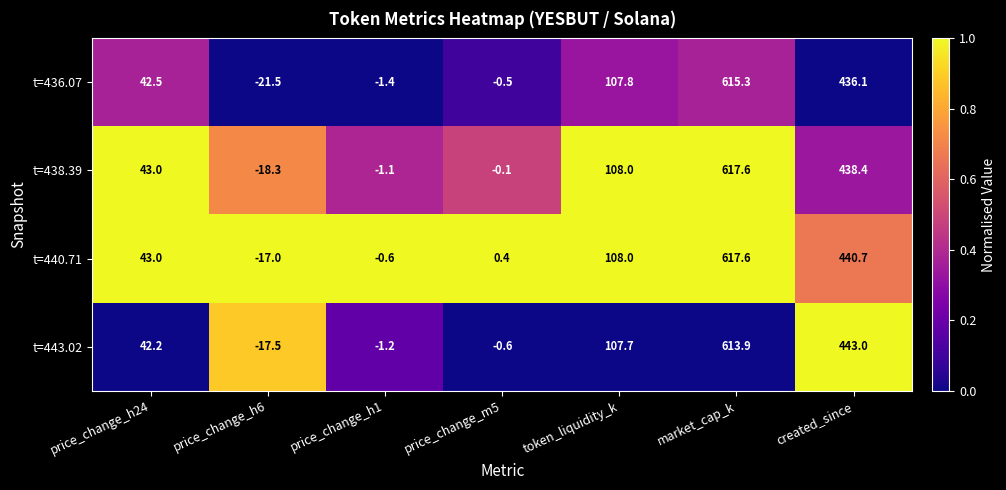

What is the spread (max minus min) of values at price_change_h24?

0.8